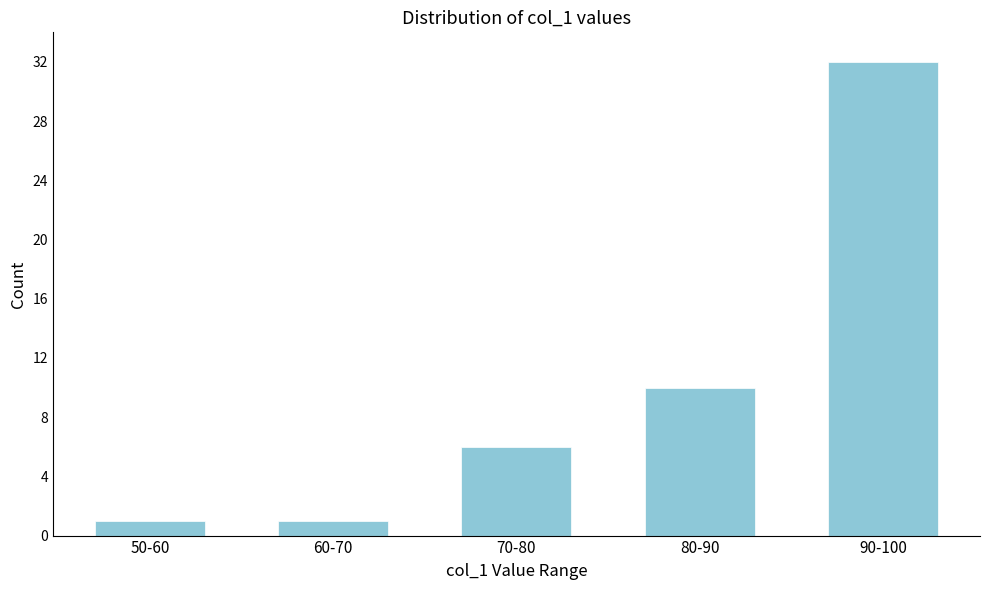

Reading right to left, what are all the values shown in this chart?

90-100=32	80-90=10	70-80=6	60-70=1	50-60=1